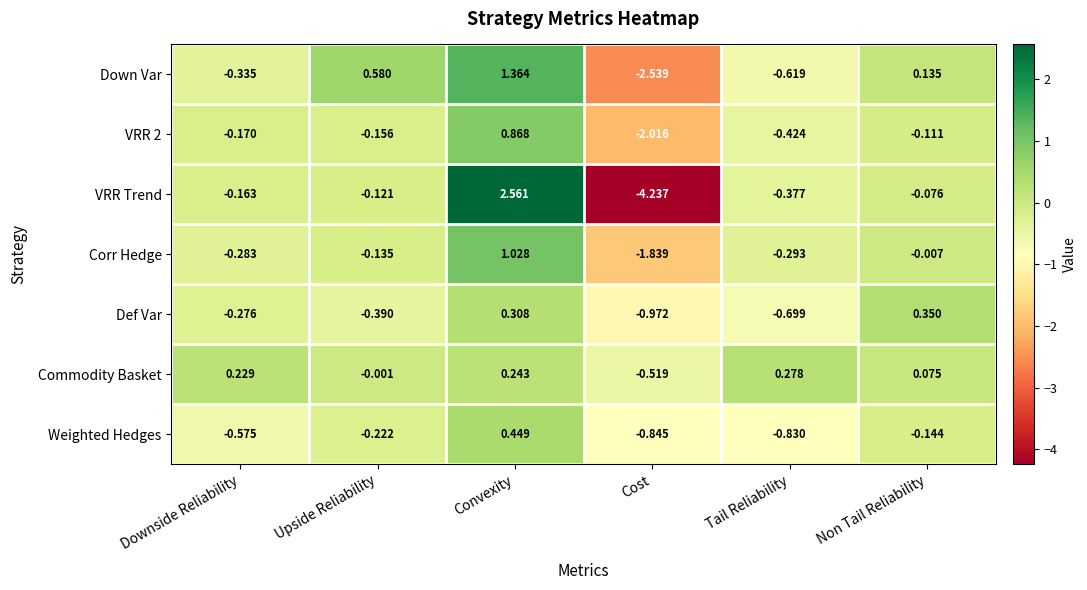

How many data points in Def Var are above 0?

2